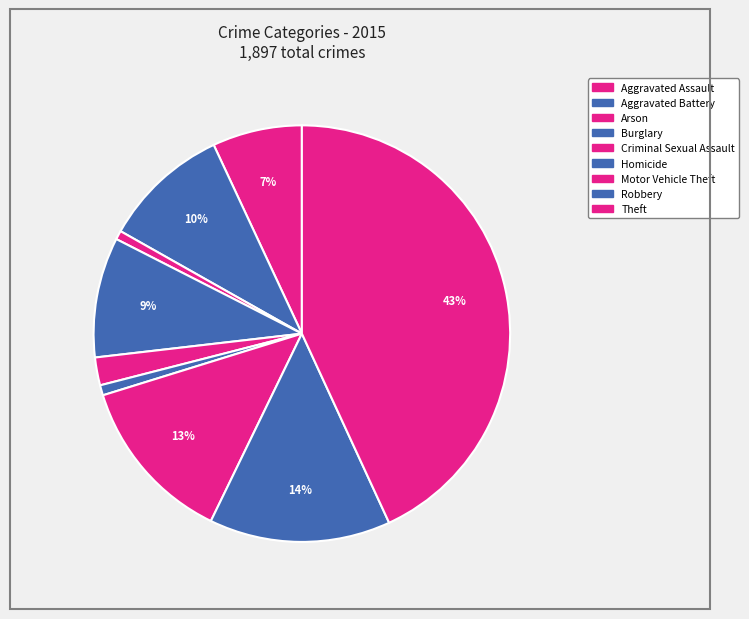

Is the sum of Theft and Aggravated Battery greater than half?

Yes